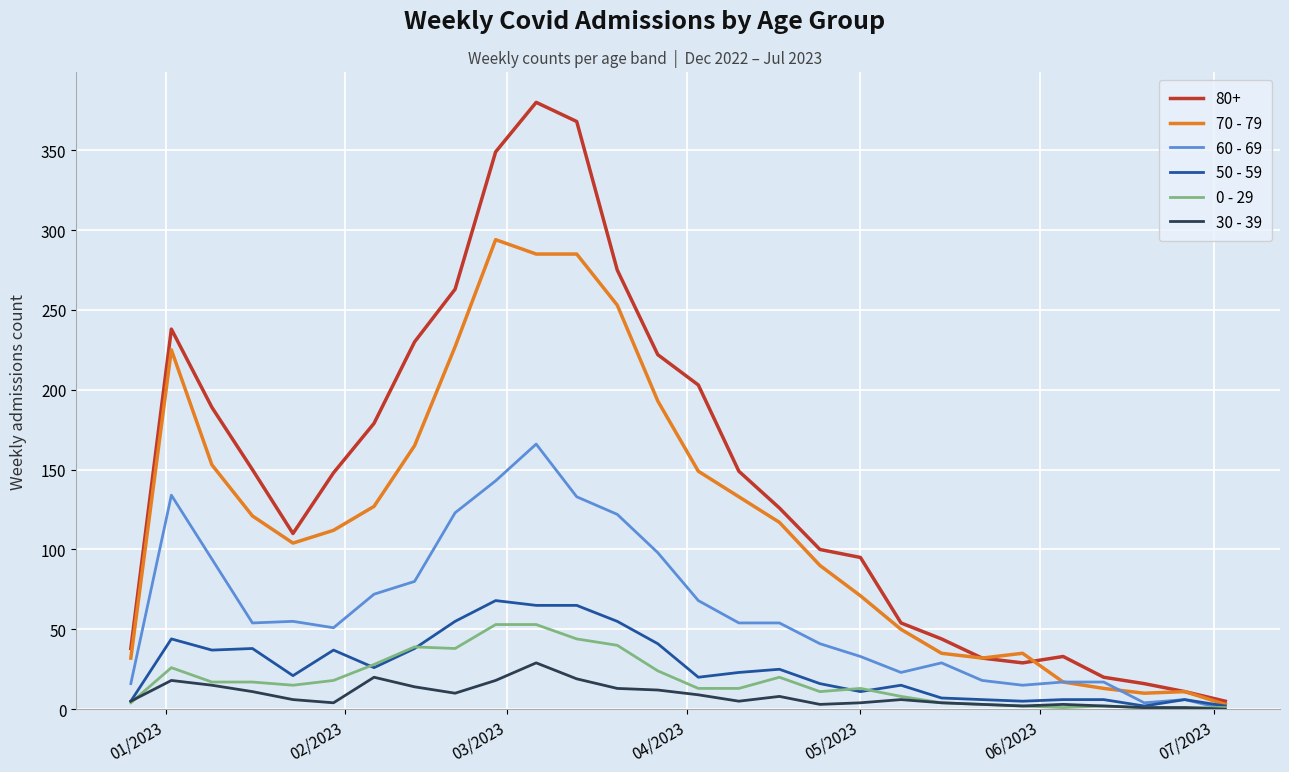

Which series has the largest total across all categories?

80+